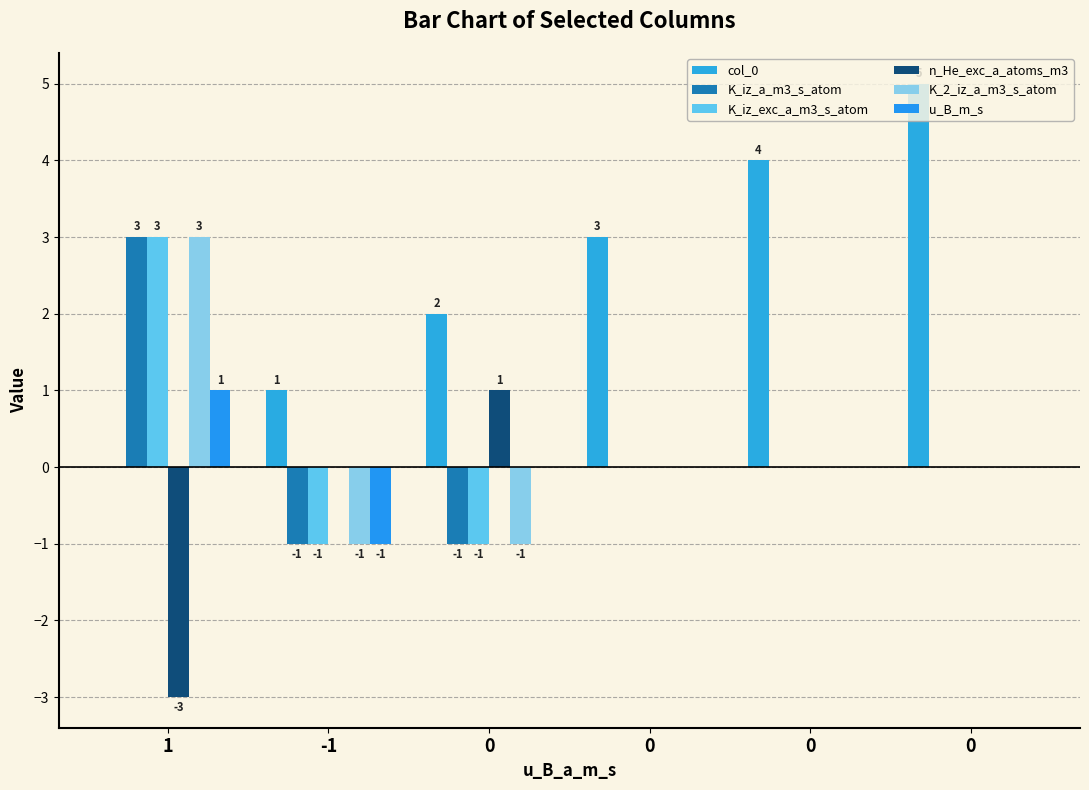

How many series are shown in this chart?

6